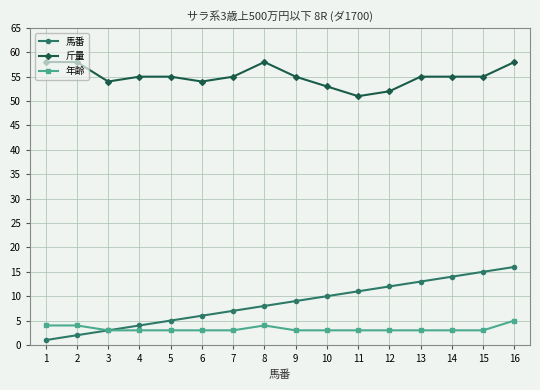

What is the approximate value of 斤量 at 2?

58